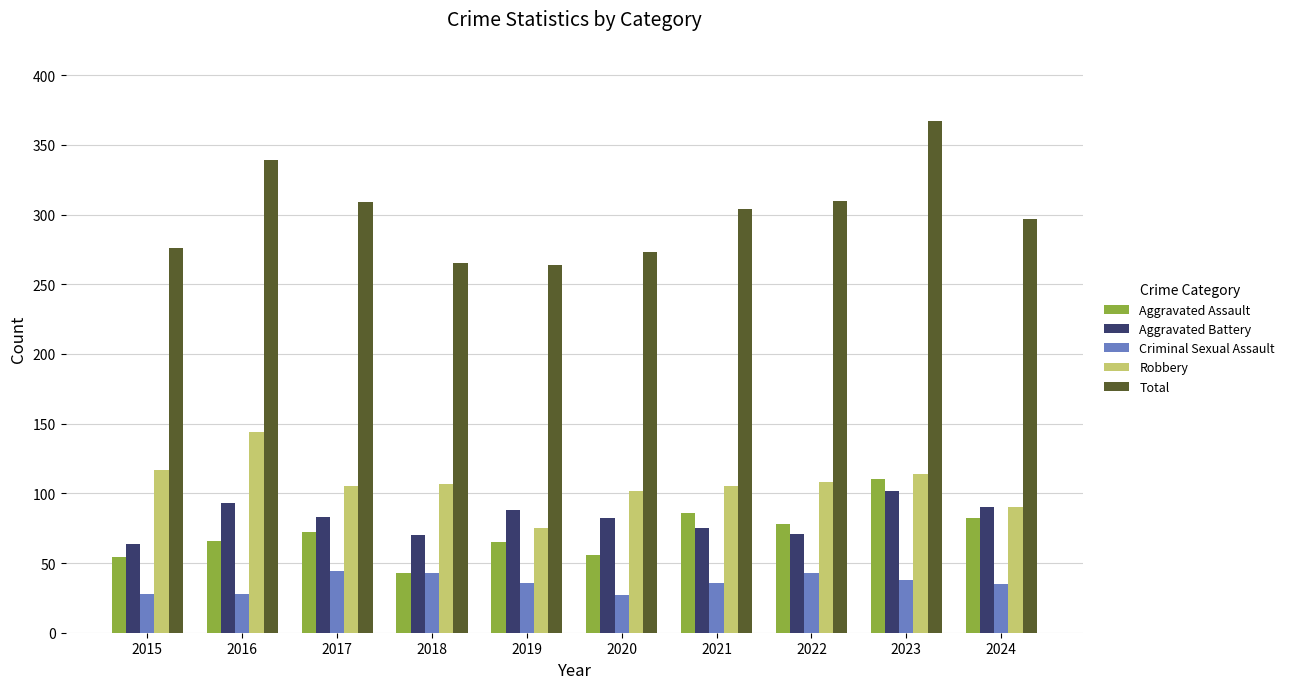

What is the spread (max minus min) of values at 2024?

262